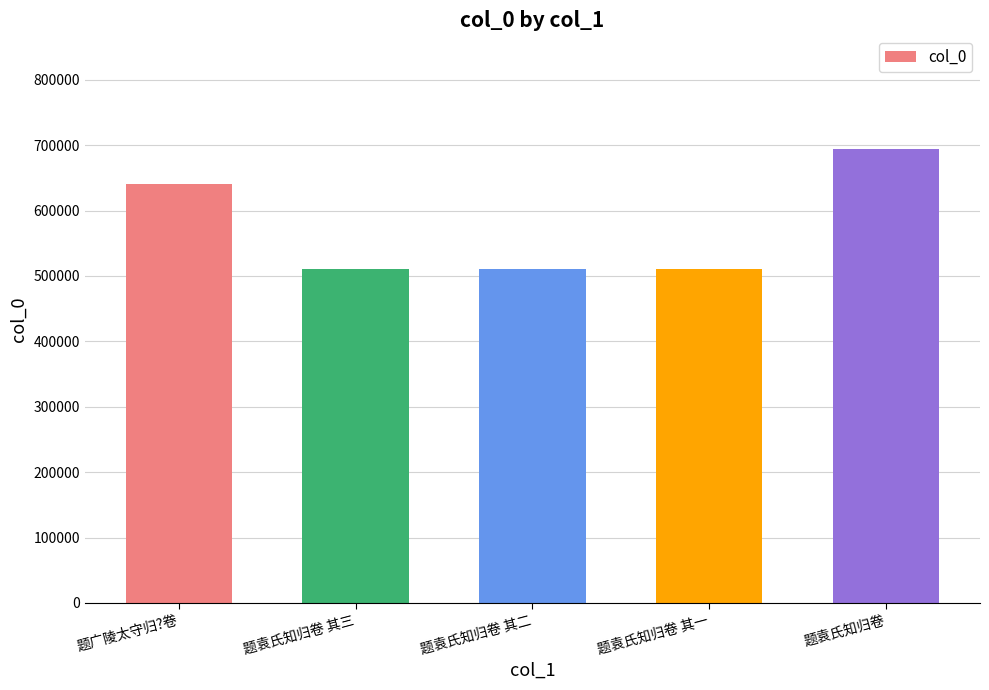

Is it true that the value at 题袁氏知归卷 is 356740?

False